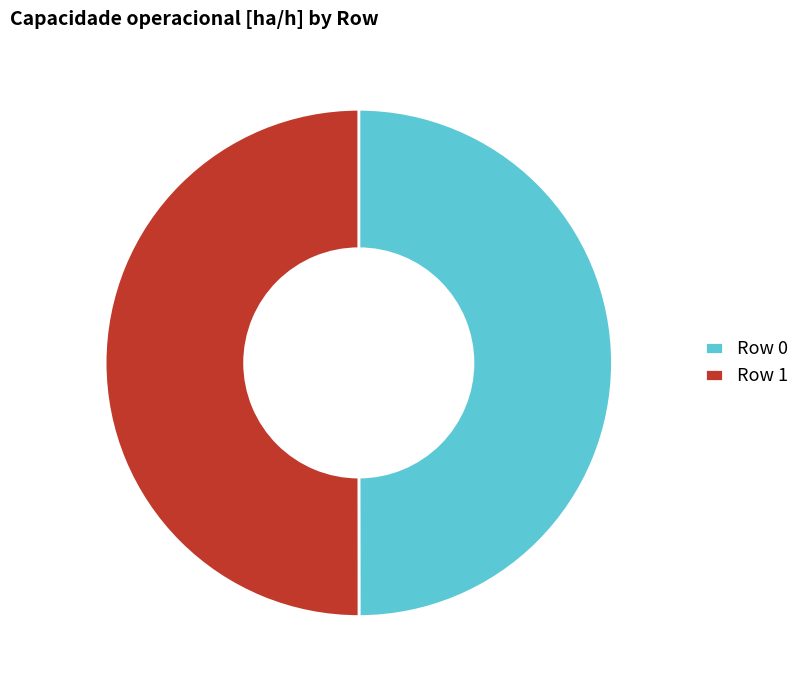

True or false: Row 1 accounts for 50% of the total.

True